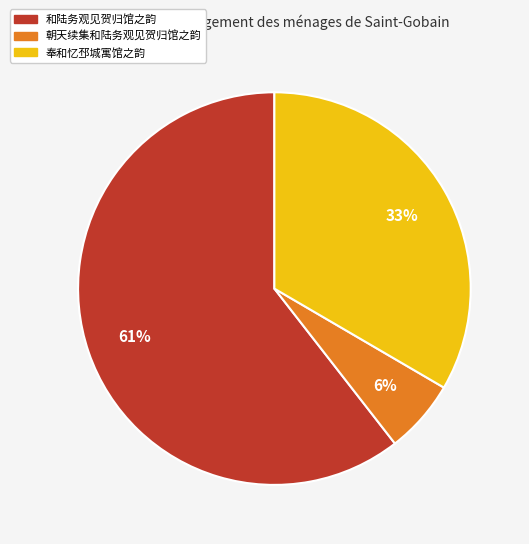

Rank the categories by value from highest to lowest.

和陆务观见贺归馆之韵, 奉和忆邳城寓馆之韵, 朝天续集和陆务观见贺归馆之韵